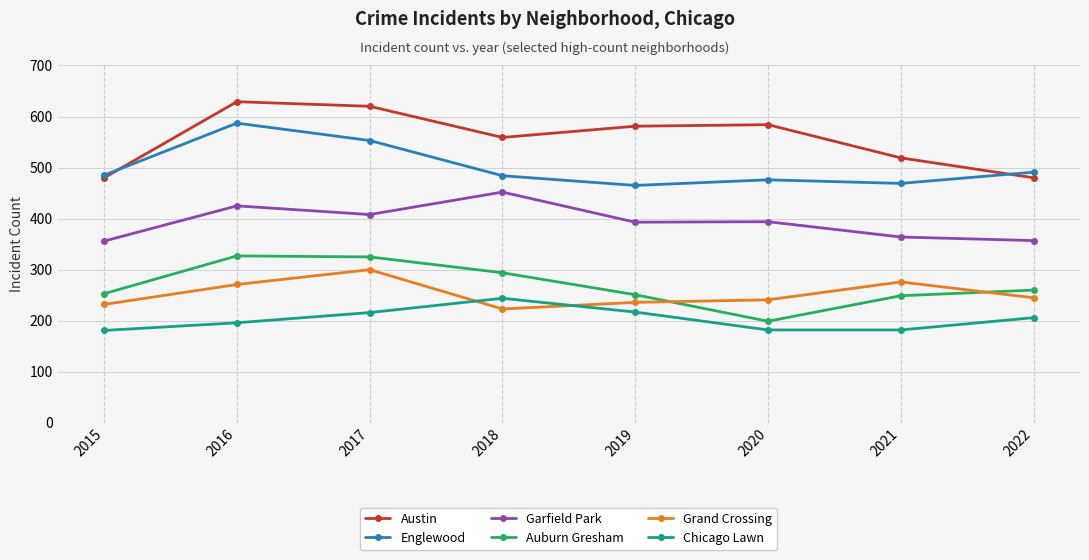

Is this an area chart (filled region under the line)?

No